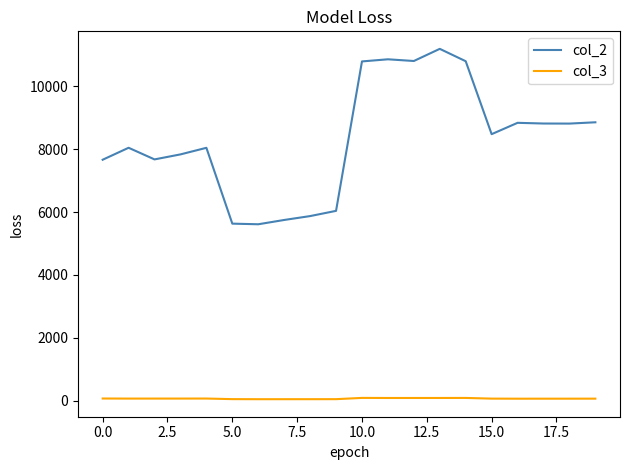

What is the minimum value for col_2?

5611.5